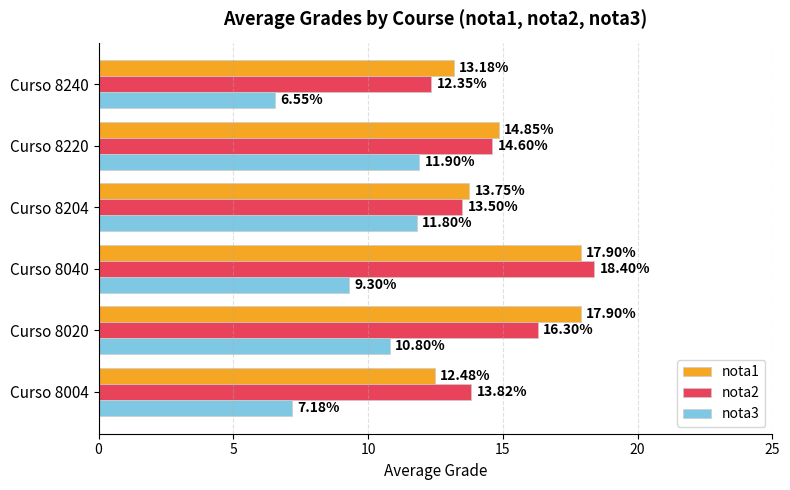

Which series has the widest spread of values?

nota2